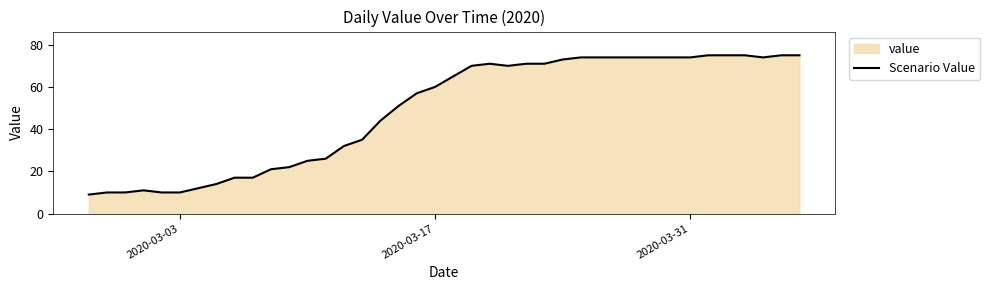

Does the chart have visible grid lines?

No